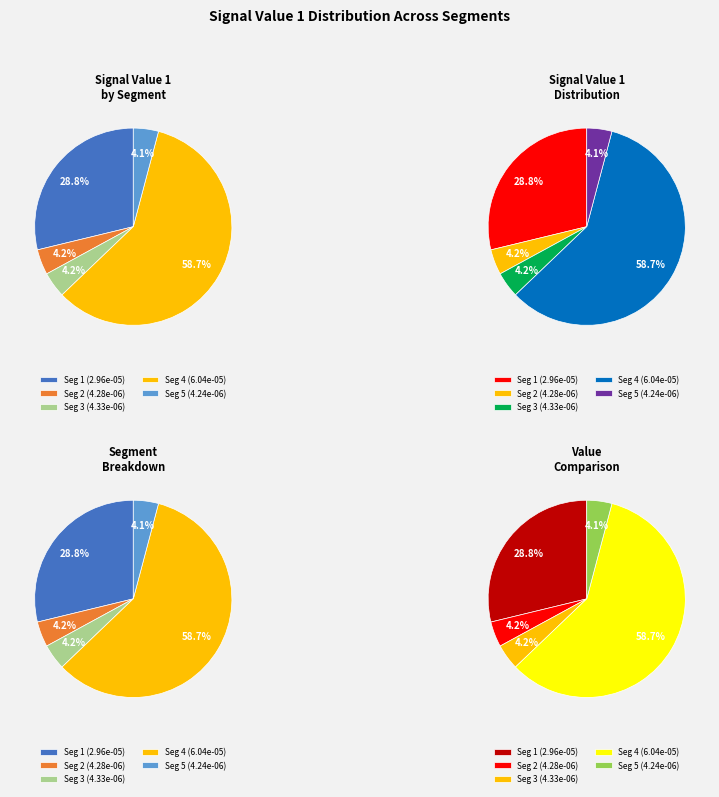

Combined, what portion of the pie is signal segment 3 and signal segment 2?

8.4%